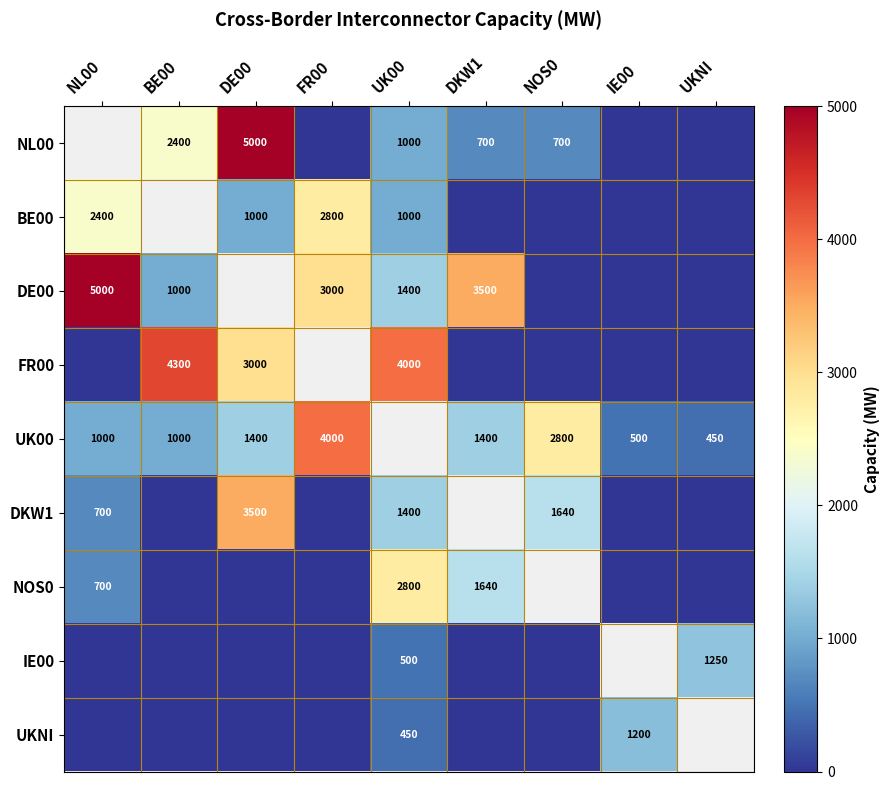

Is it true that DKW1 equals 1640 at NOS0?

True